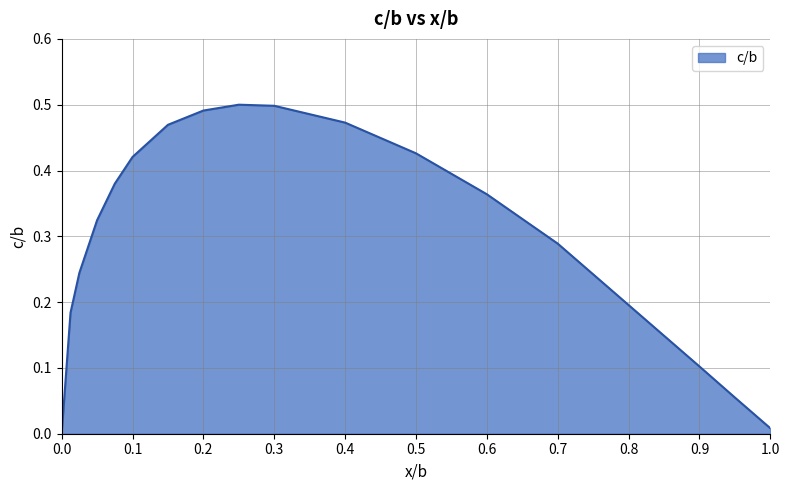

Count the number of values greater than 0.

17